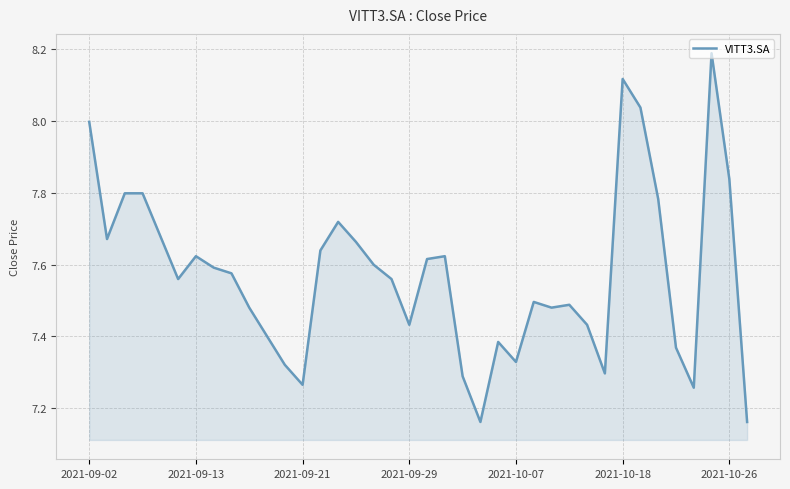

What is the difference between the maximum and minimum values?

1.0